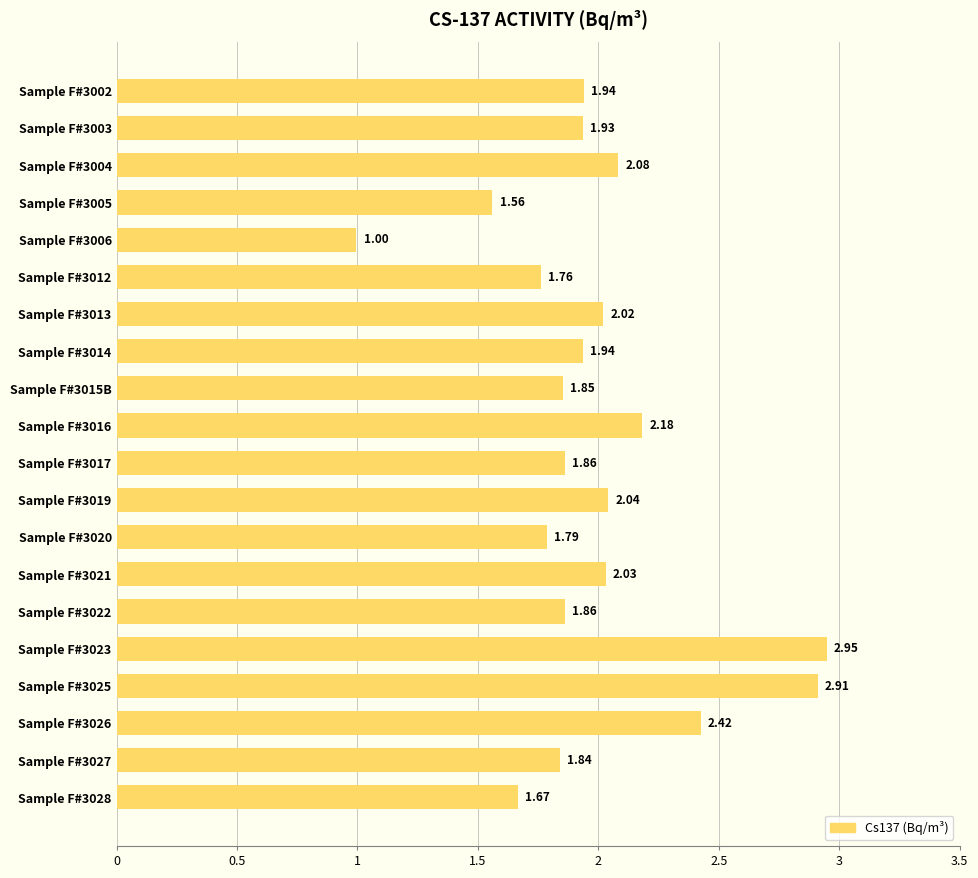

Between Sample F#3028 and Sample F#3025, which is larger?

Sample F#3025